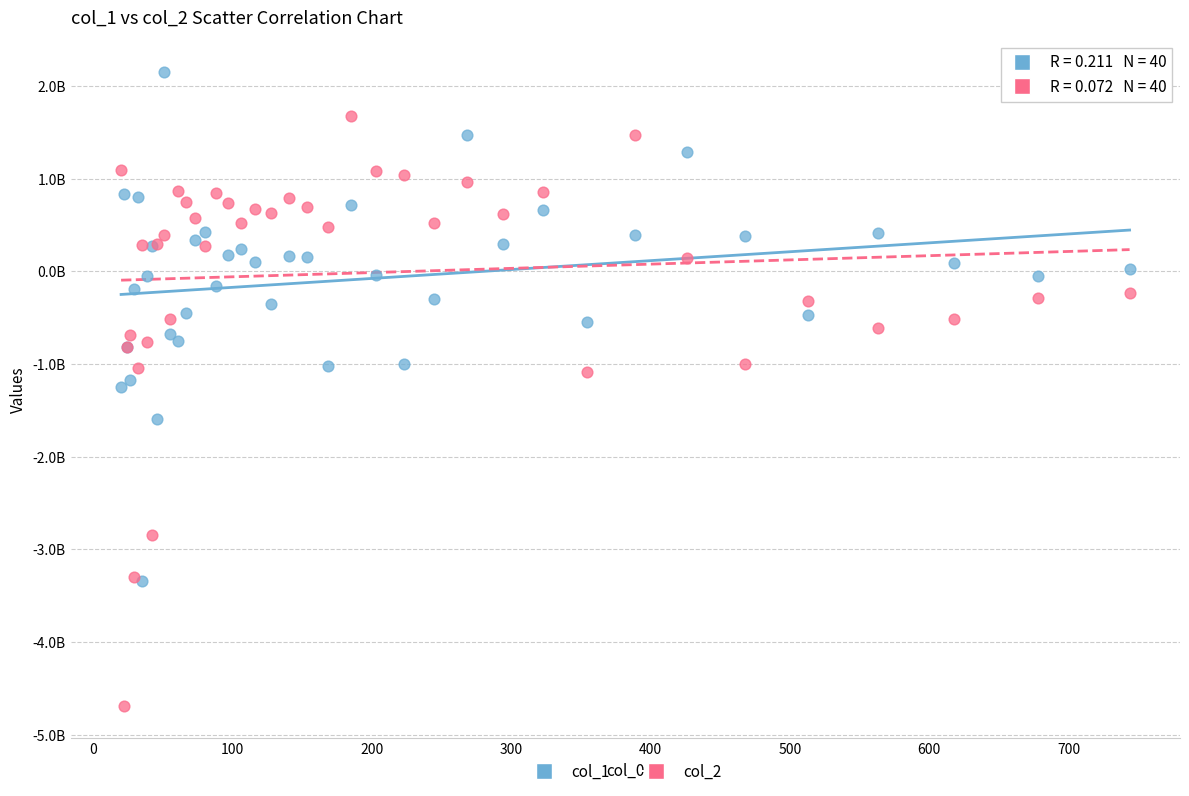

Which series contains the highest Y value?

col_1